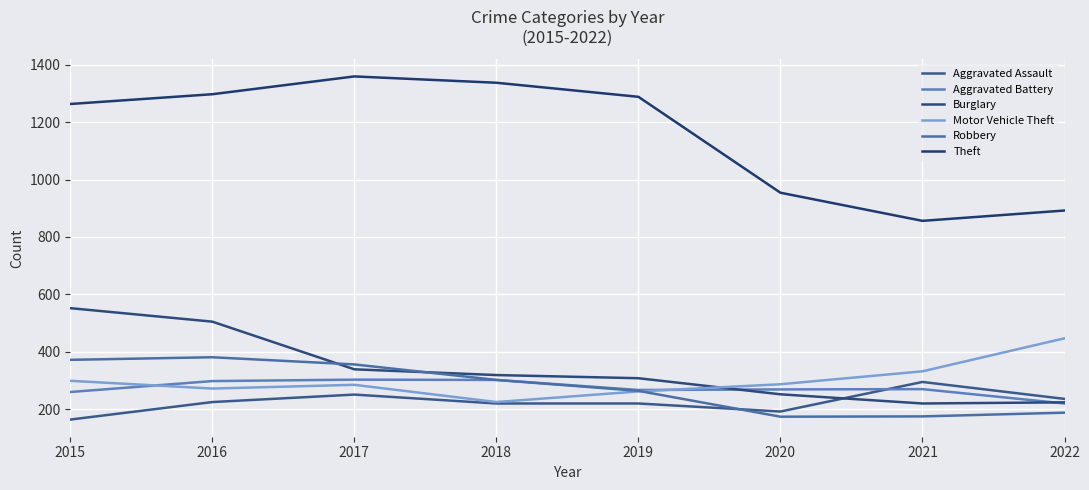

Read the Theft value at 2015.

1263